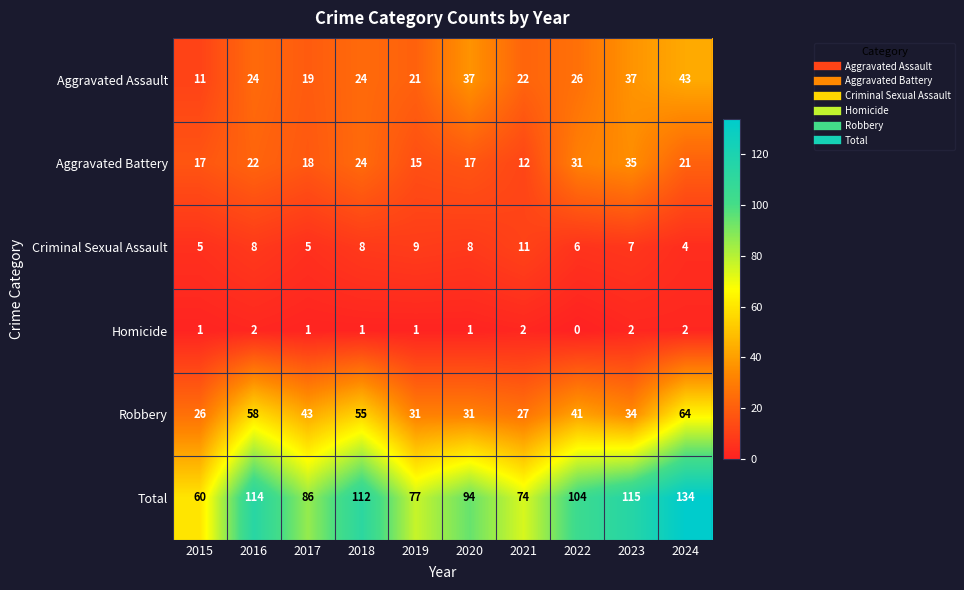

Rank the series by their maximum value, from highest to lowest.

Total, Robbery, Aggravated Assault, Aggravated Battery, Criminal Sexual Assault, Homicide